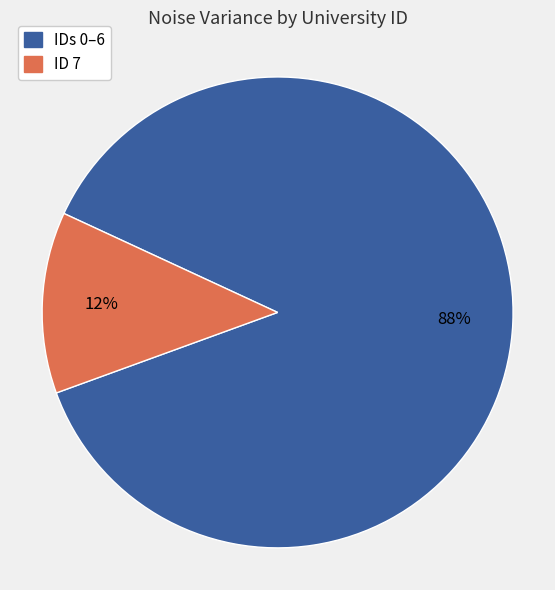

To the nearest percent, what is the average slice percentage?

50%